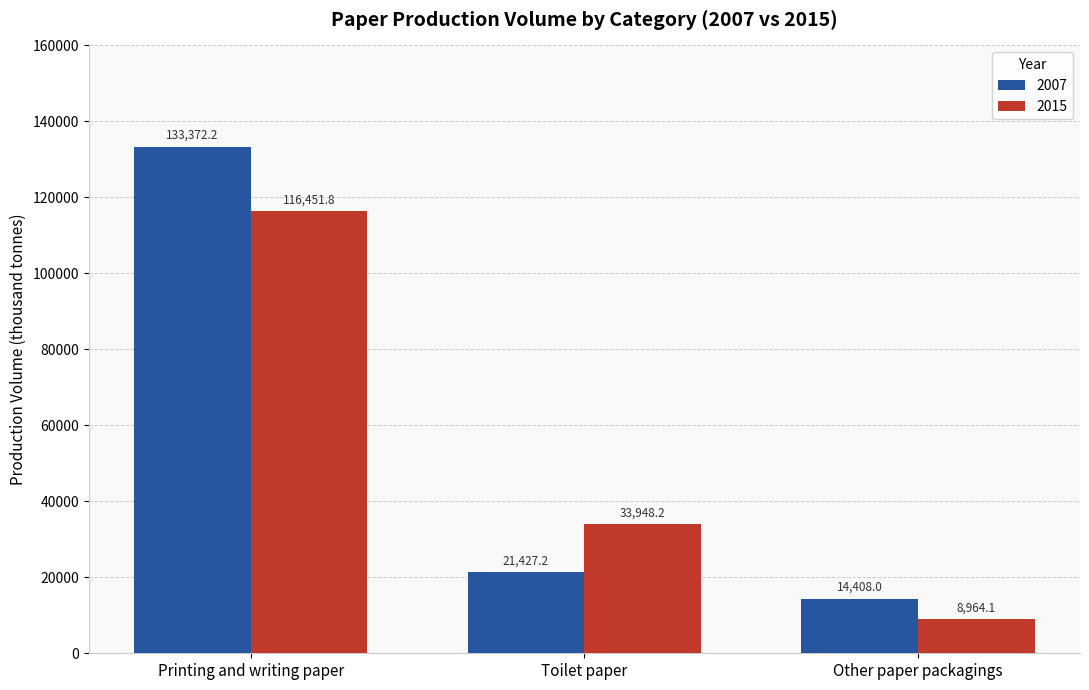

Is it true that 2015 equals 56302.6 at Toilet paper?

False